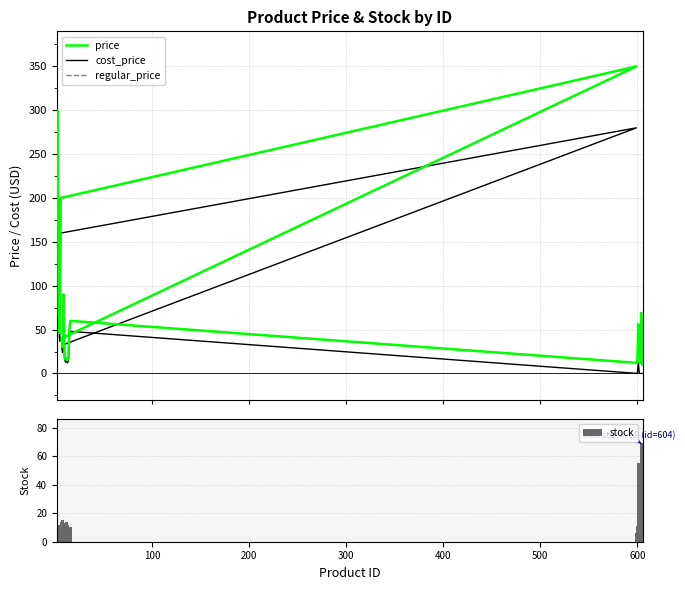

How many groups of bars are there?

23